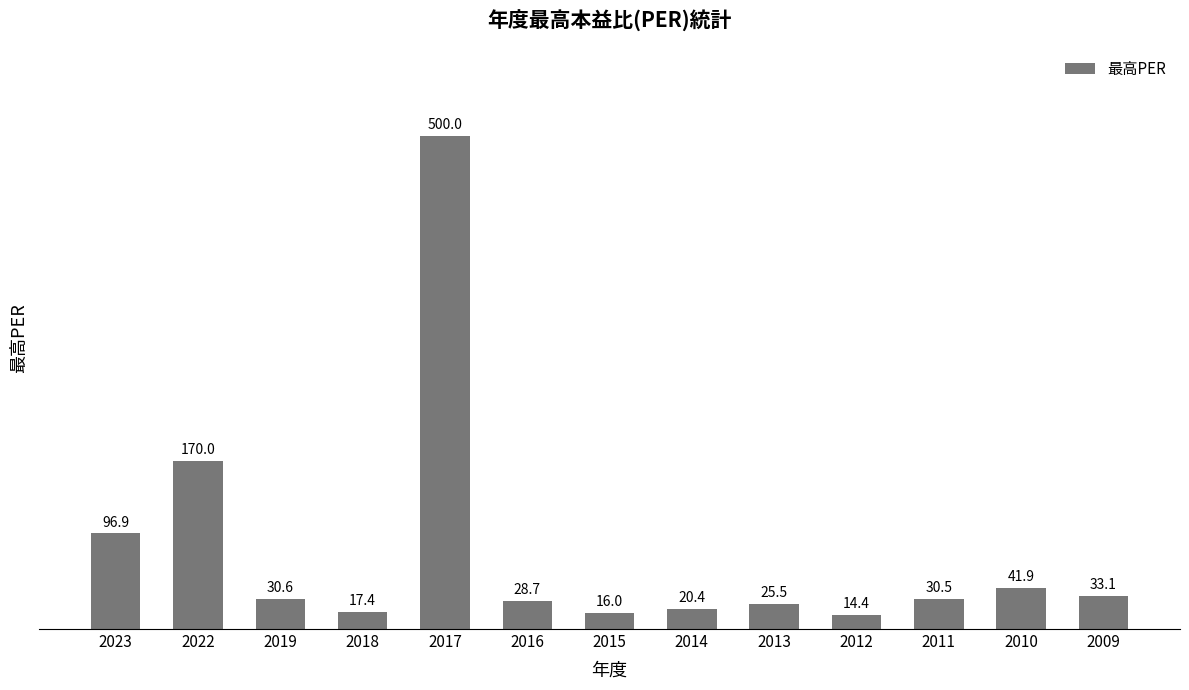

What is the change in value from 2014 to 2010?

+21.5